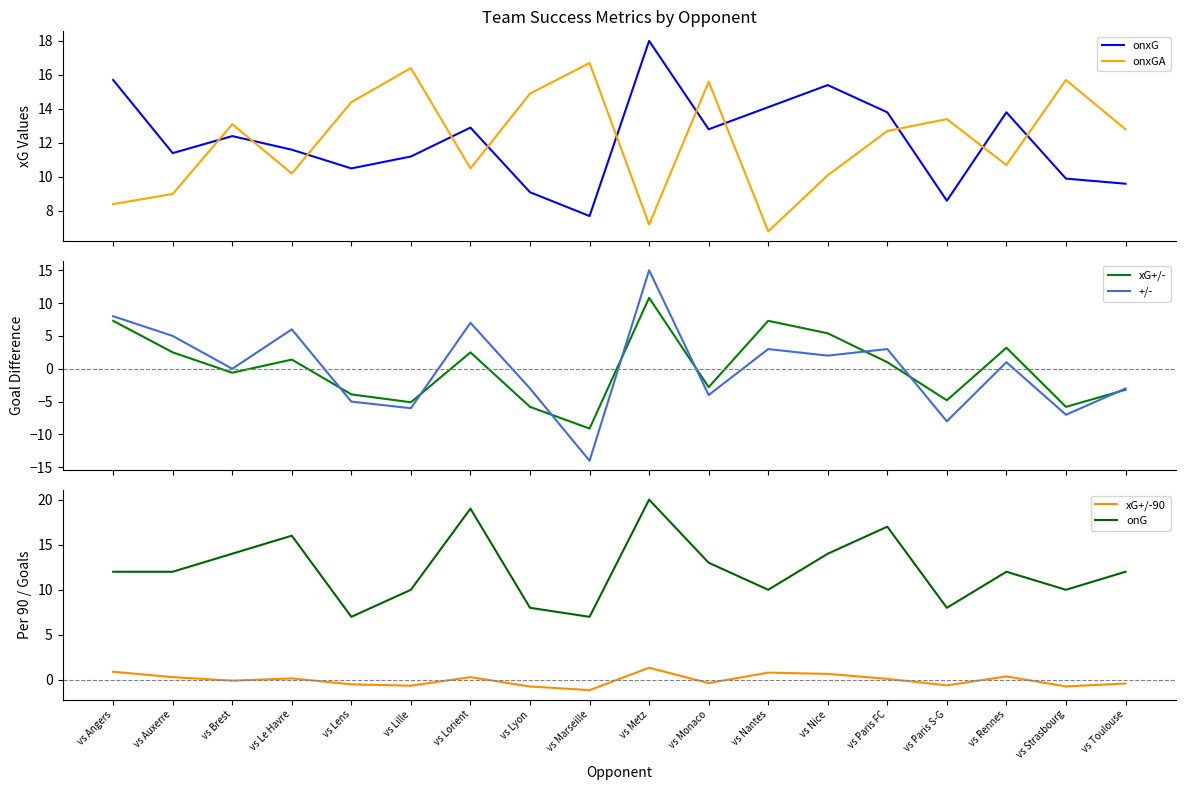

At which category does onG reach its first local peak?

vs Le Havre